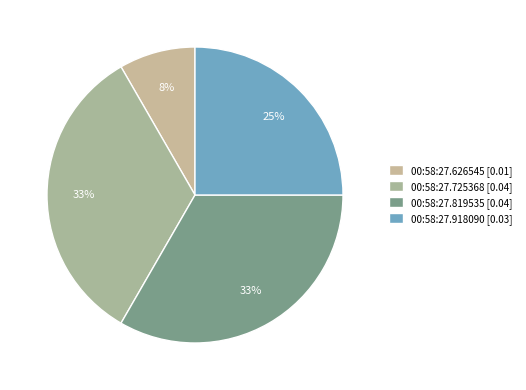

To the nearest percent, what percentage of the pie is 00:58:27.918090?

25%